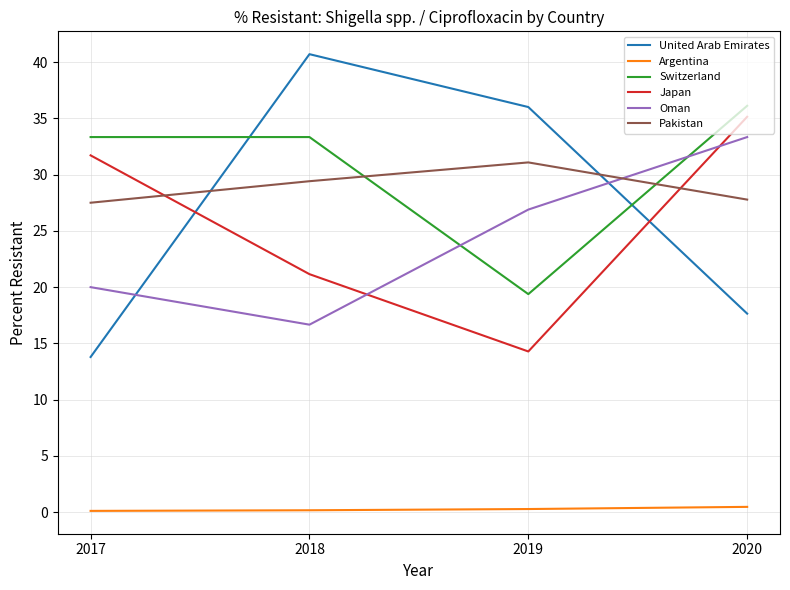

At which label does Pakistan first exceed 29?

2018